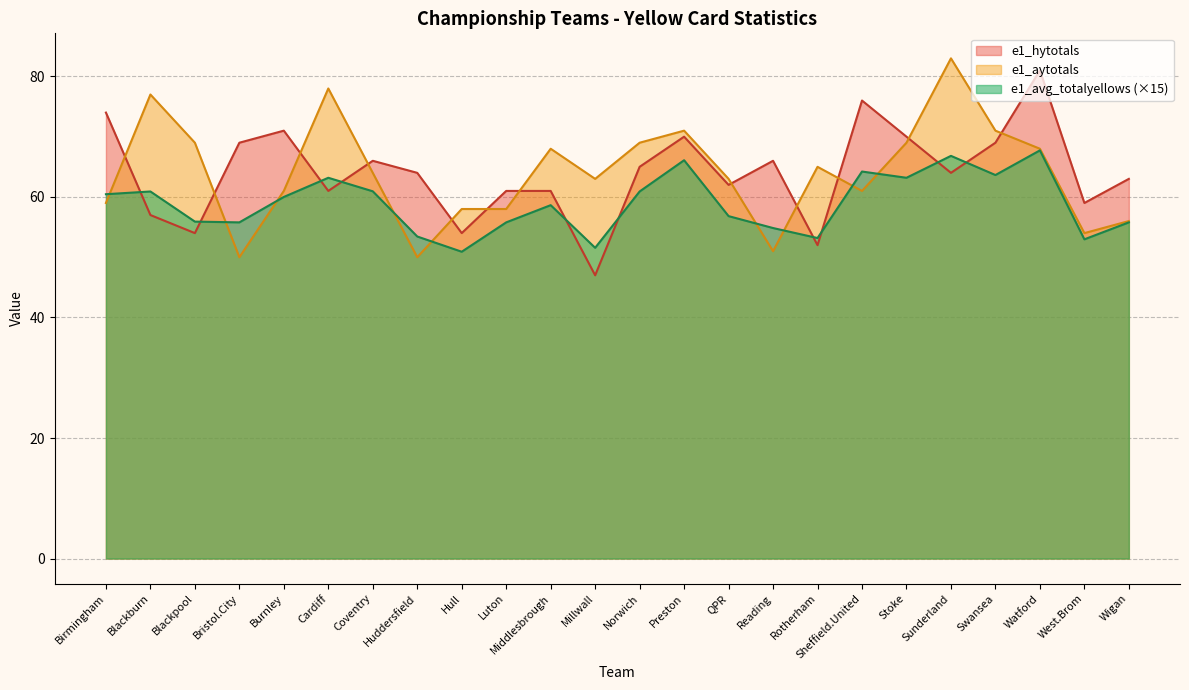

Which series has the largest range (max minus min)?

e1_hytotals